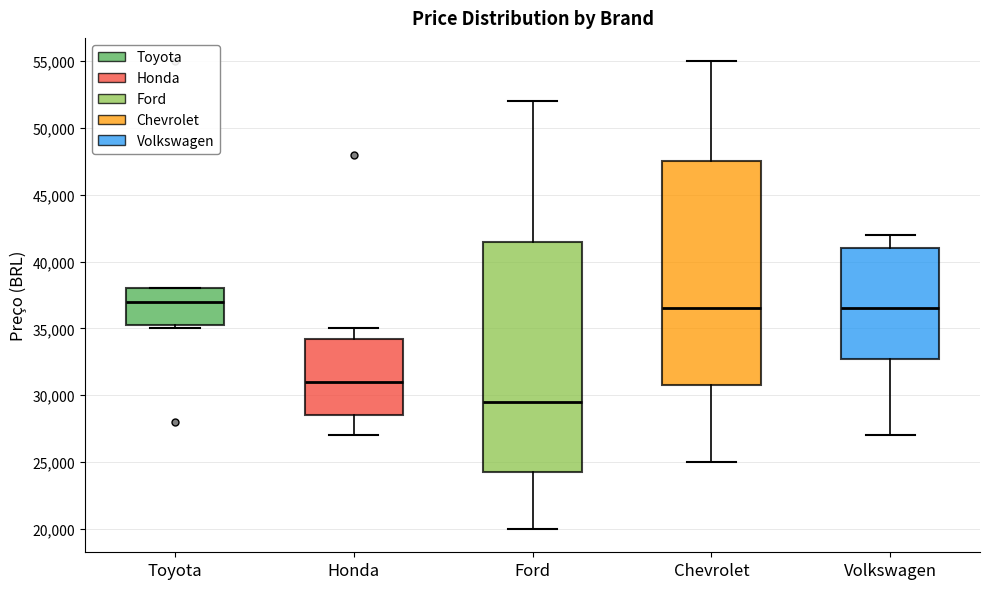

Reading left to right, read every box against the y-axis: the position of its median line, the range the box covers, and the ends of its whiskers. The values are not printed on the chart, so give them approximately, as read against the axis.

Toyota: median 37000, box 35500 to 38000, whiskers 35000 to 38000
Honda: median 31000, box 28500 to 34500, whiskers 27000 to 35000
Ford: median 29500, box 24500 to 41500, whiskers 20000 to 52000
Chevrolet: median 36500, box 31000 to 47500, whiskers 25000 to 55000
Volkswagen: median 36500, box 33000 to 41000, whiskers 27000 to 42000